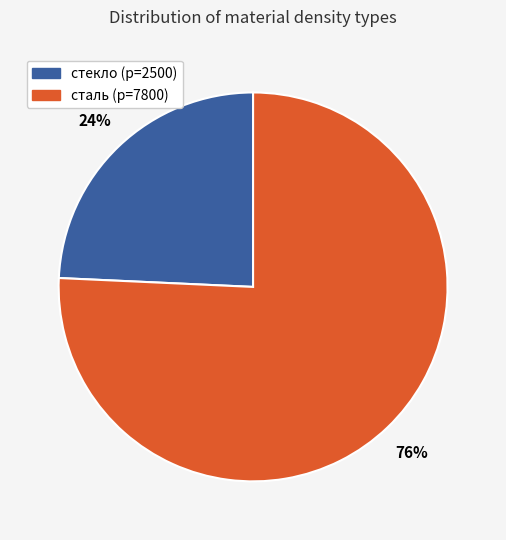

To the nearest percent, what is the combined percentage of сталь (p=7800) and стекло (p=2500)?

100%